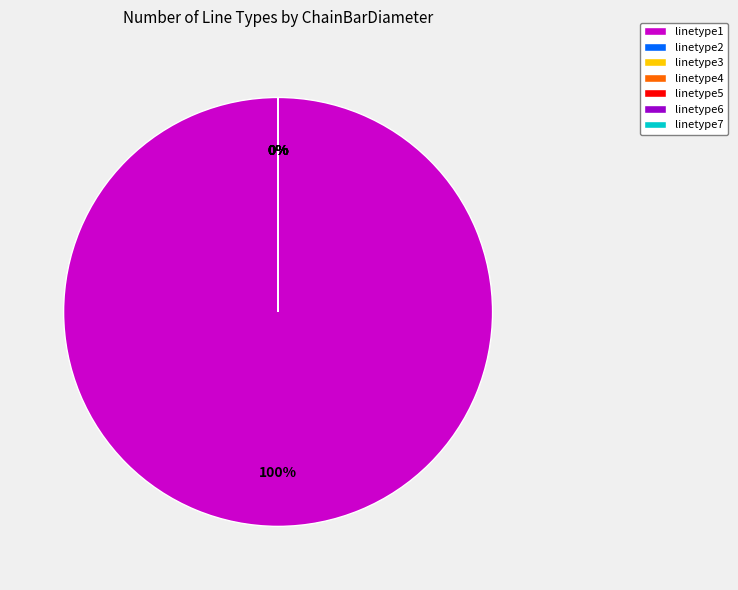

Is it true that linetype2 is 0% of the pie?

True